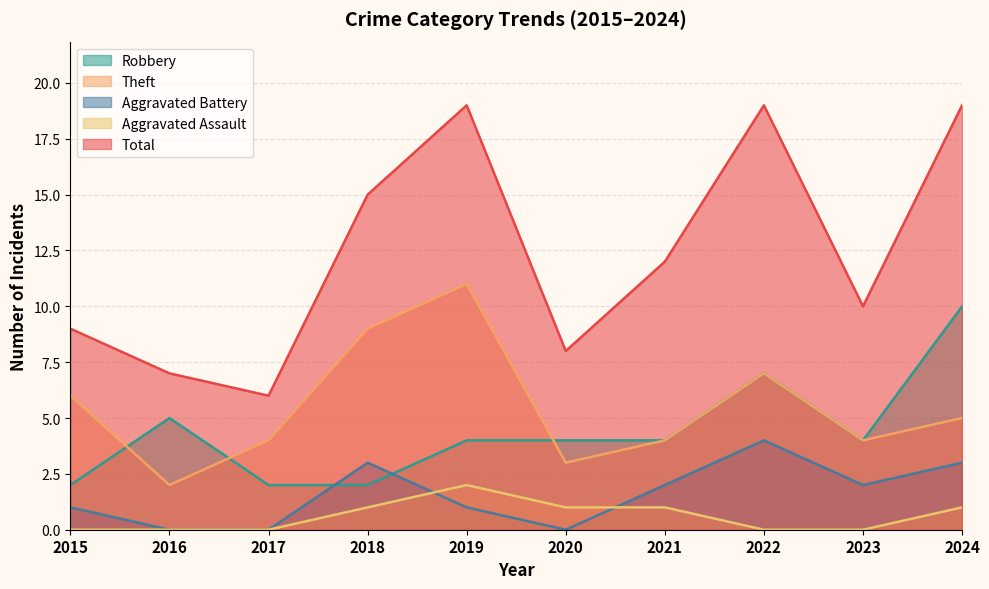

What is the sum of the Robbery values at 2020 and 2024?

14